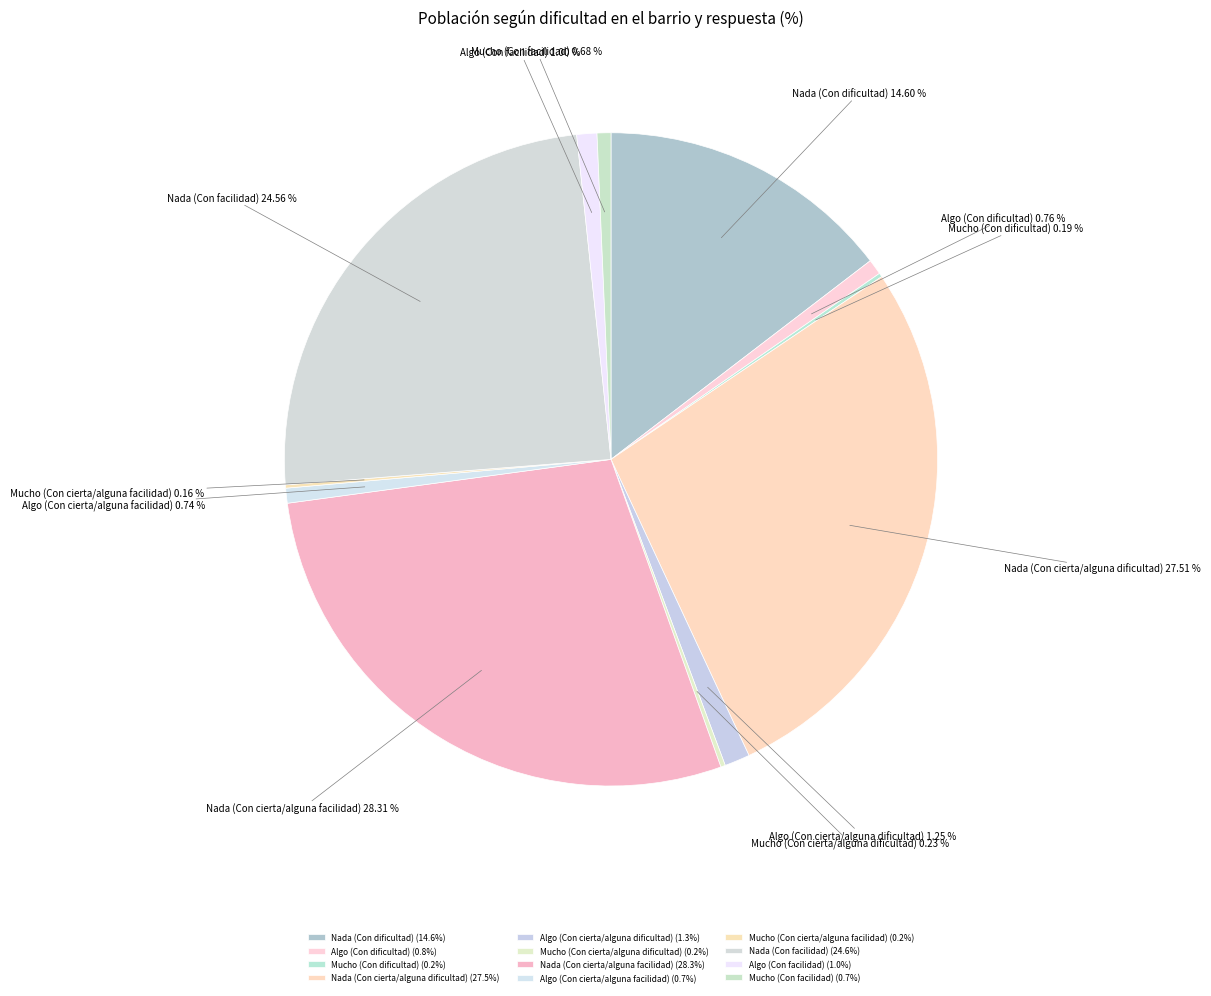

What percentage is the Mucho (Con facilidad) slice, to the nearest percent?

1%